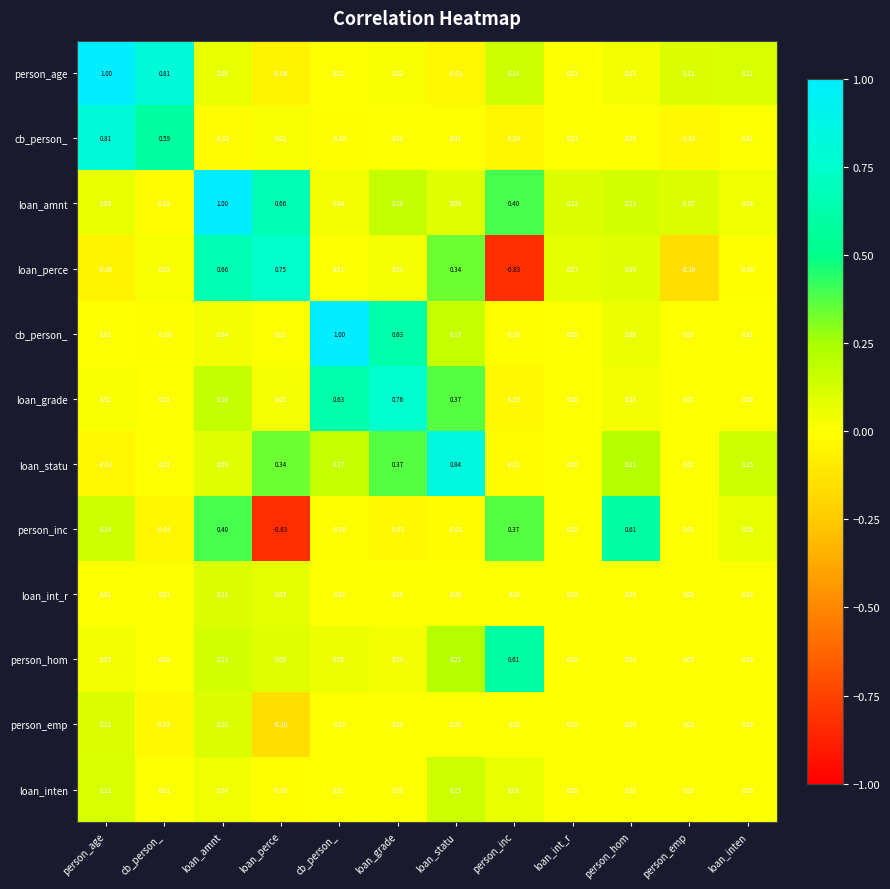

At which category is the sum across all series the highest?

loan_amnt